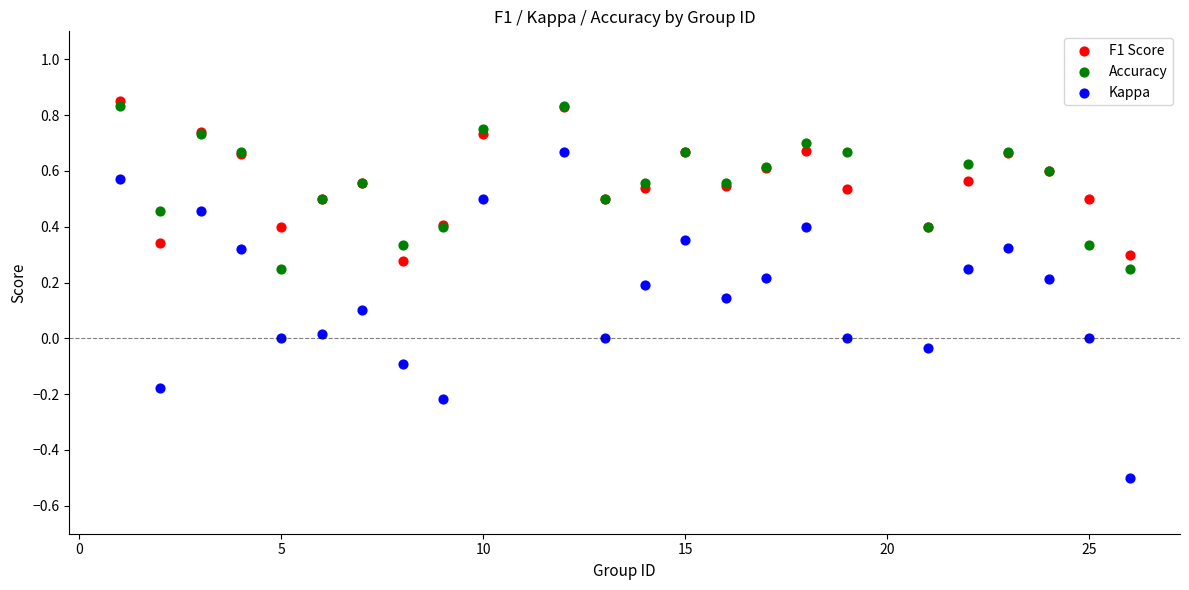

Which series has the largest Y range (max minus min)?

Kappa